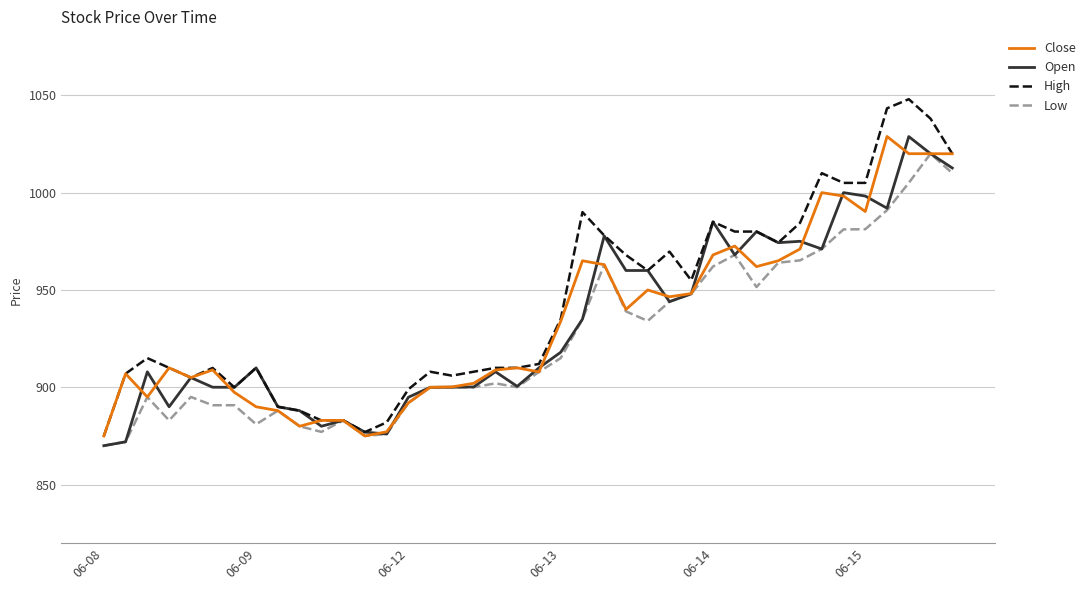

What is the maximum value shown in the chart?

1048.0